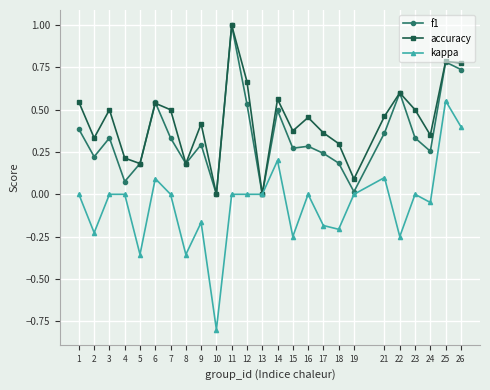

Does the chart have visible grid lines?

Yes